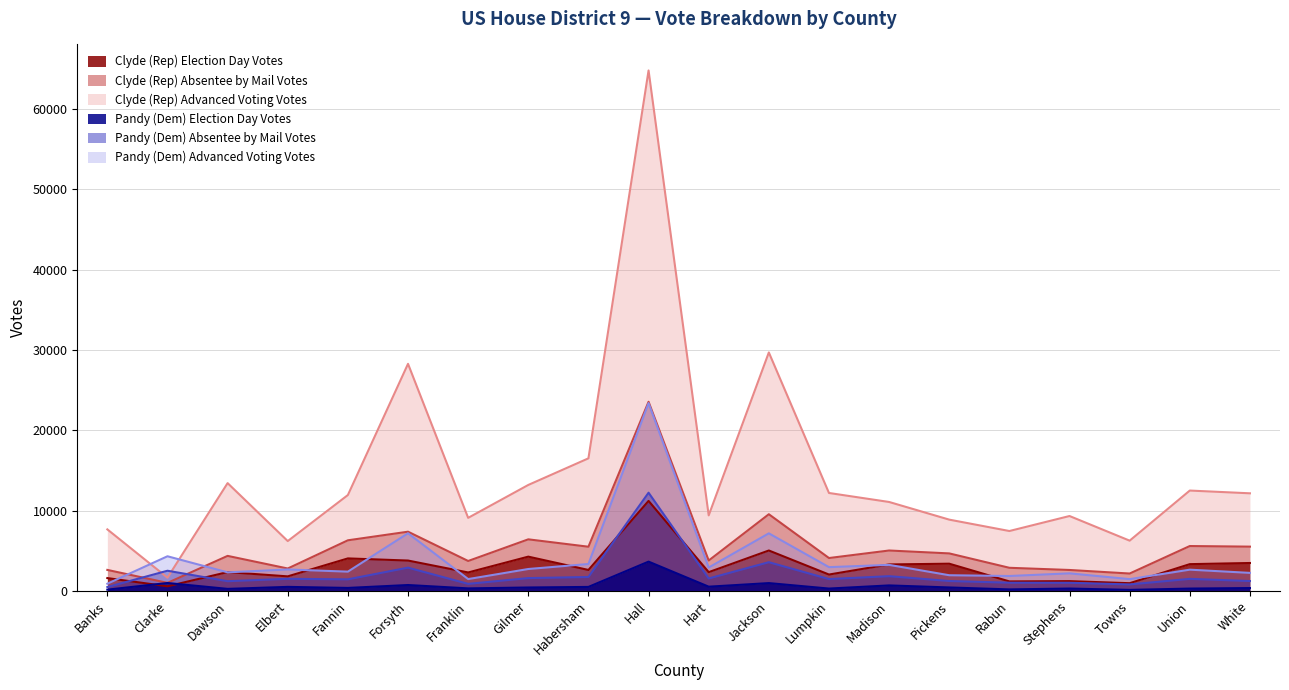

The value of Clyde (Rep) Absentee by Mail Votes at White is 2830. True or false?

False